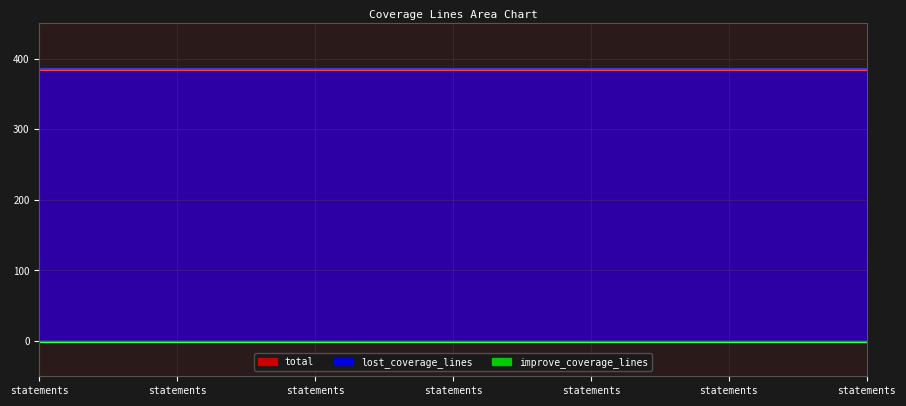

The value of improve_coverage_lines at statements is -3. True or false?

False